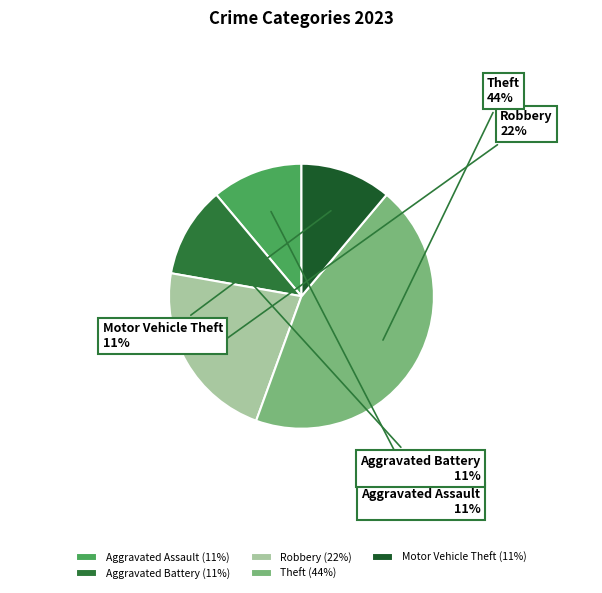

Combined, do Motor Vehicle Theft and Aggravated Battery account for over 50%?

No